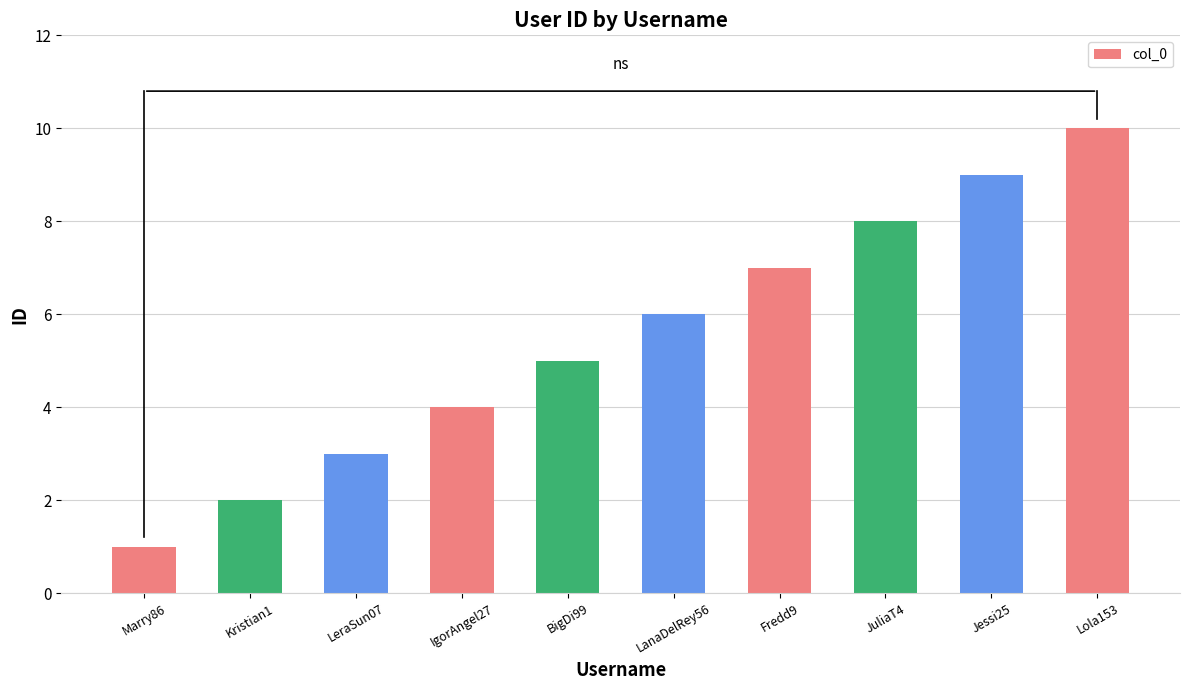

What is the label of the 5th bar from the right?

LanaDelRey56